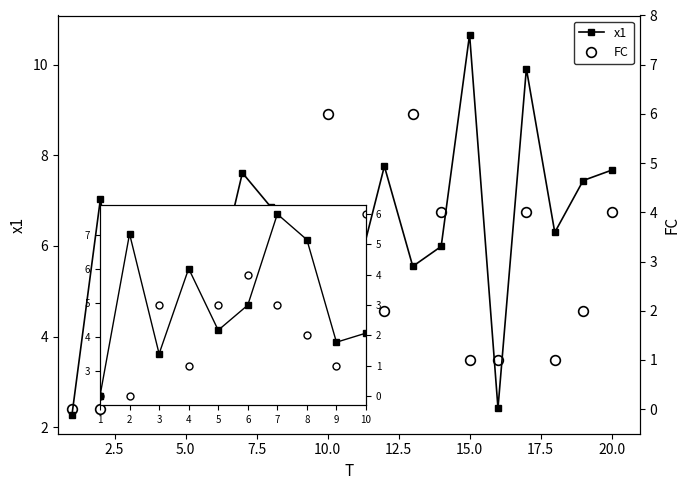

Rank the series at 7 from lowest to highest value.

FC, x1